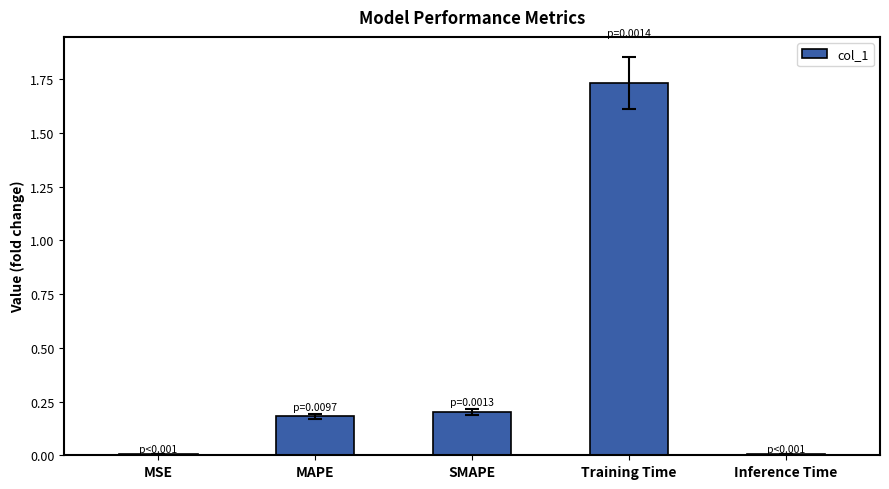

Which has a higher value, MAPE or Inference Time?

MAPE